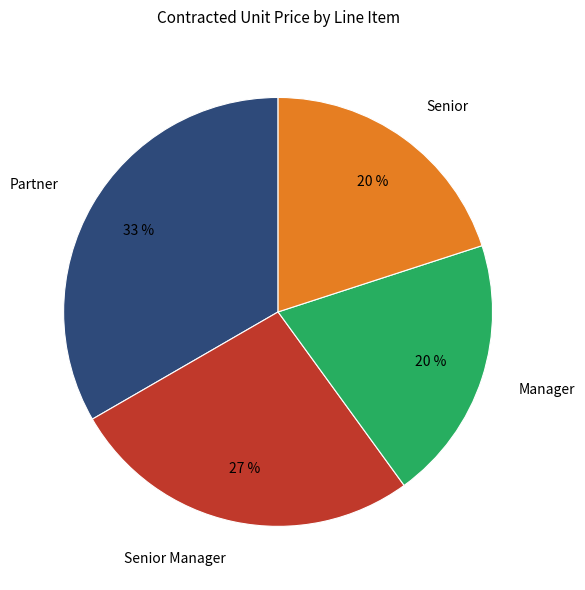

Is it true that Senior Manager is 27% of the pie?

True